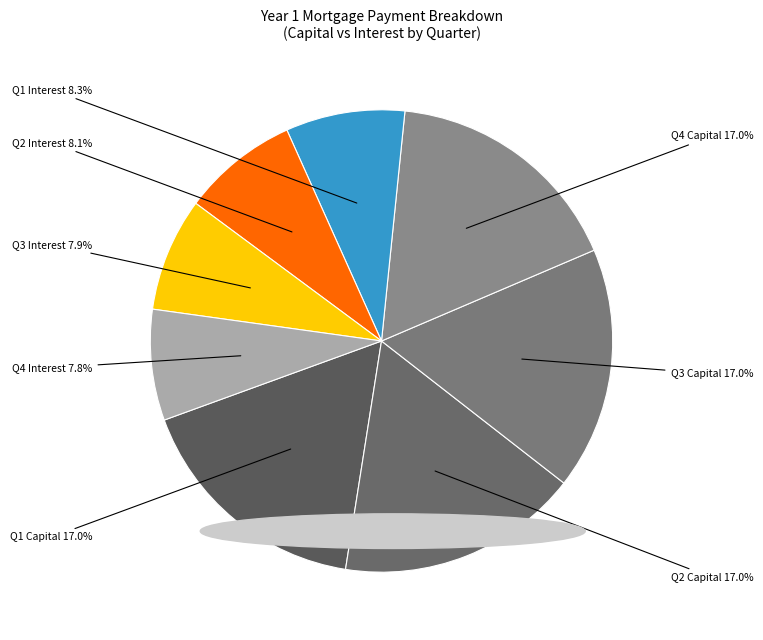

Between Q3 Capital and Q3 Interest, which is larger?

Q3 Capital